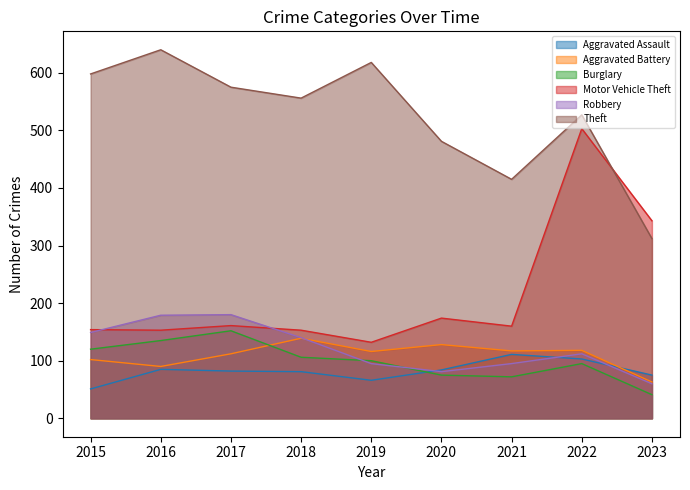

What is the value of the Motor Vehicle Theft point at the 4th from the left?

153